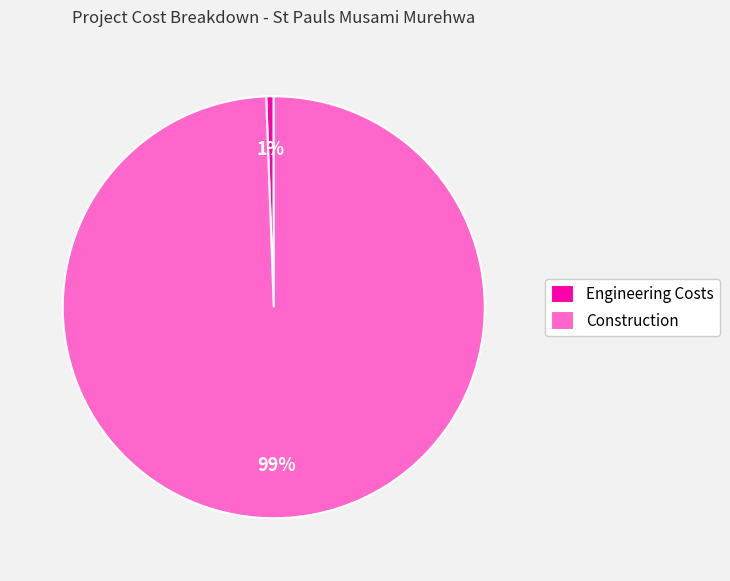

What is the smallest slice in the pie chart?

Engineering Costs